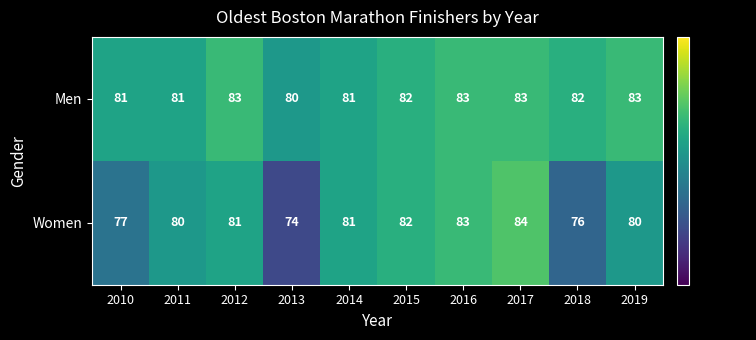

Rank the series by their average value, from highest to lowest.

Men, Women